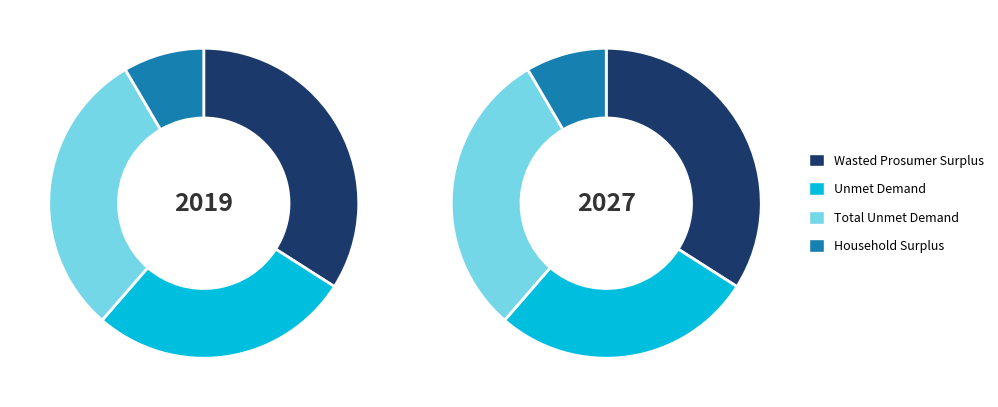

Is the sum of Household Surplus and Total Unmet Demand greater than half?

No